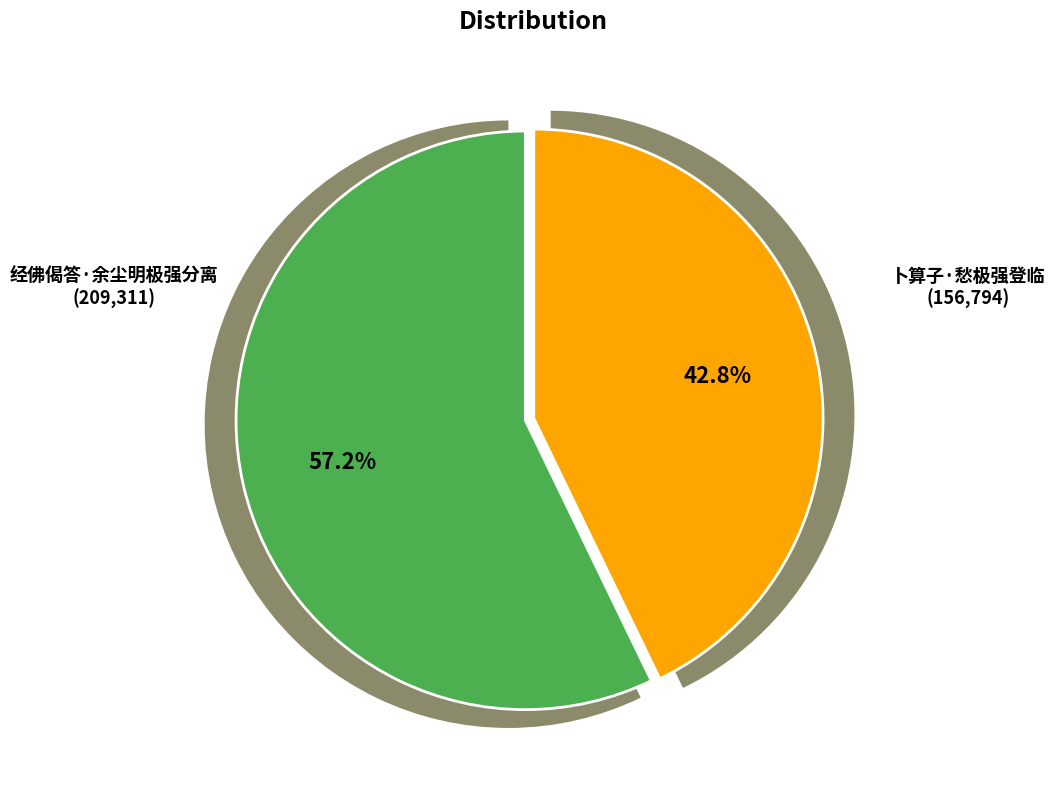

How many segments does this pie chart have?

2